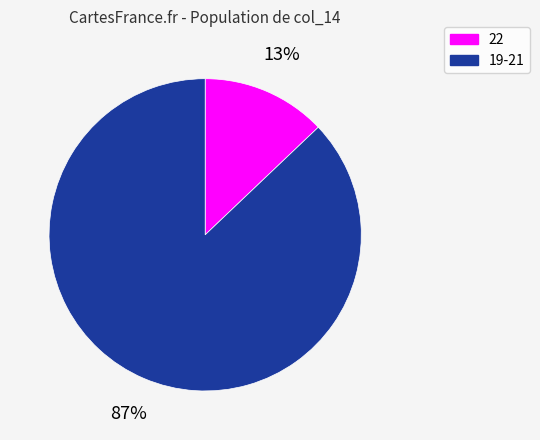

Is there a majority slice in this chart?

Yes